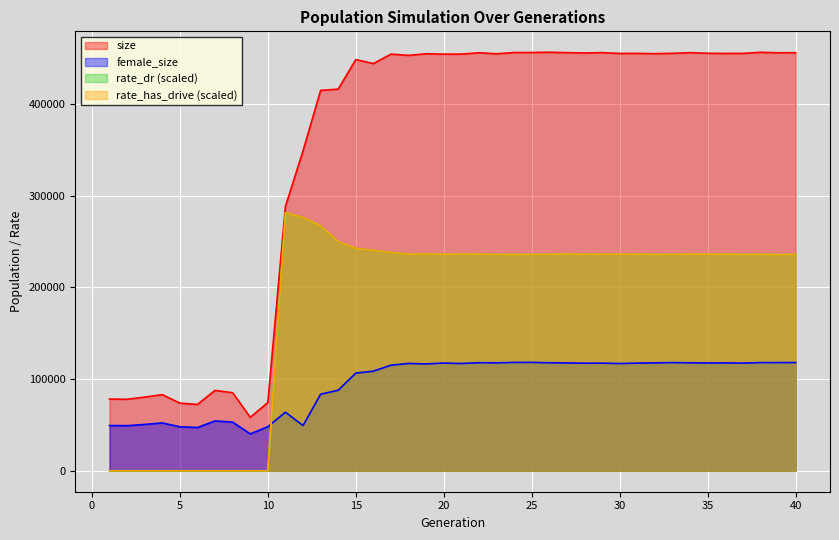

True or false: rate_dr and rate_has_drive cross at least once.

False